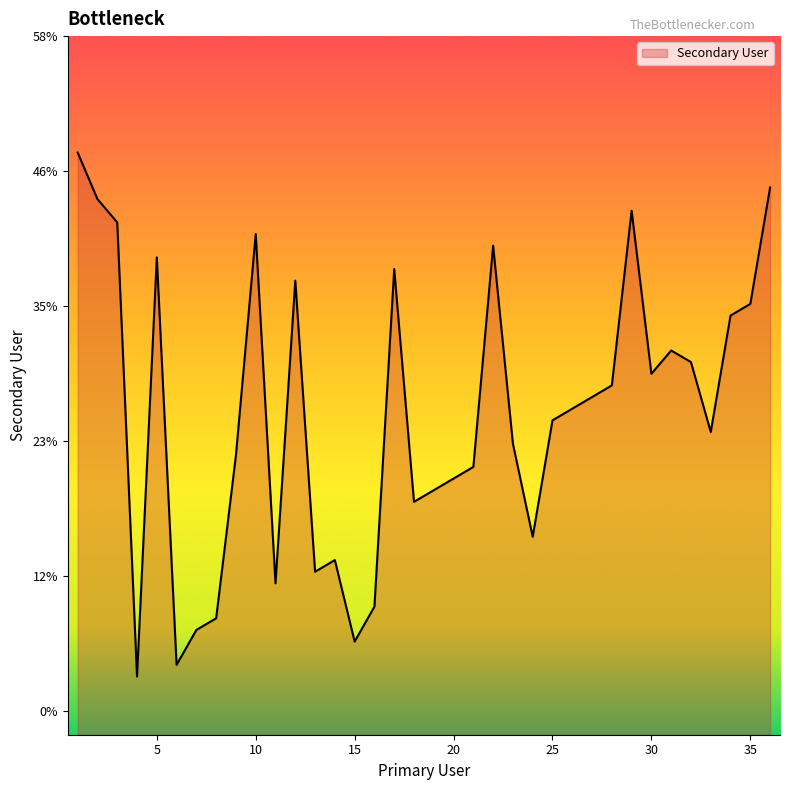

How many lines are shown in the chart?

1